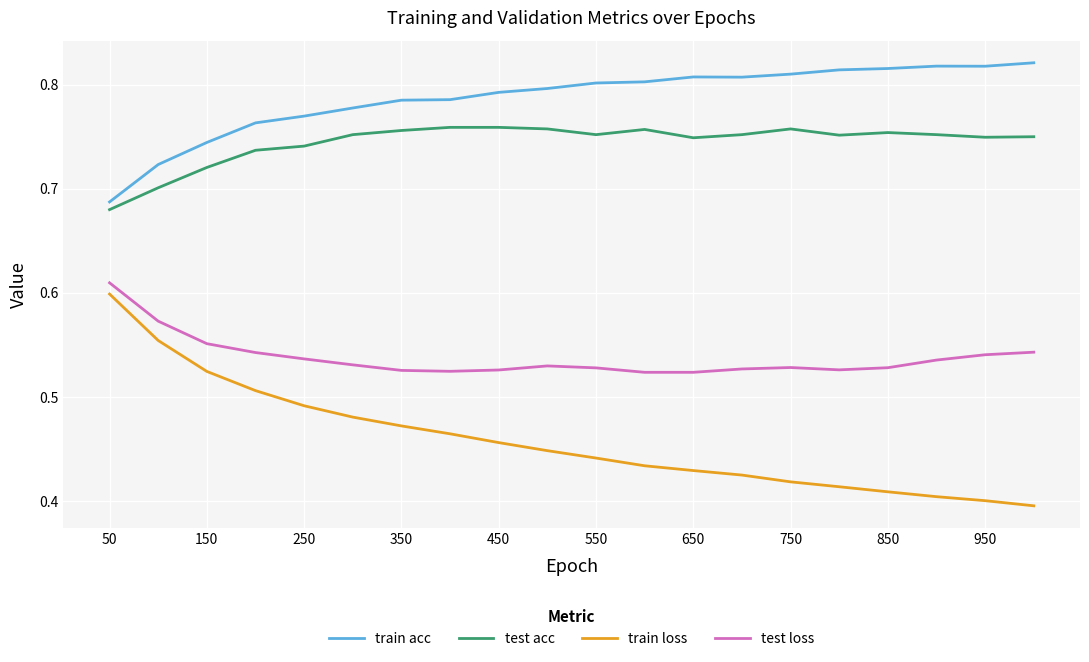

Which series has the widest spread of values?

train loss